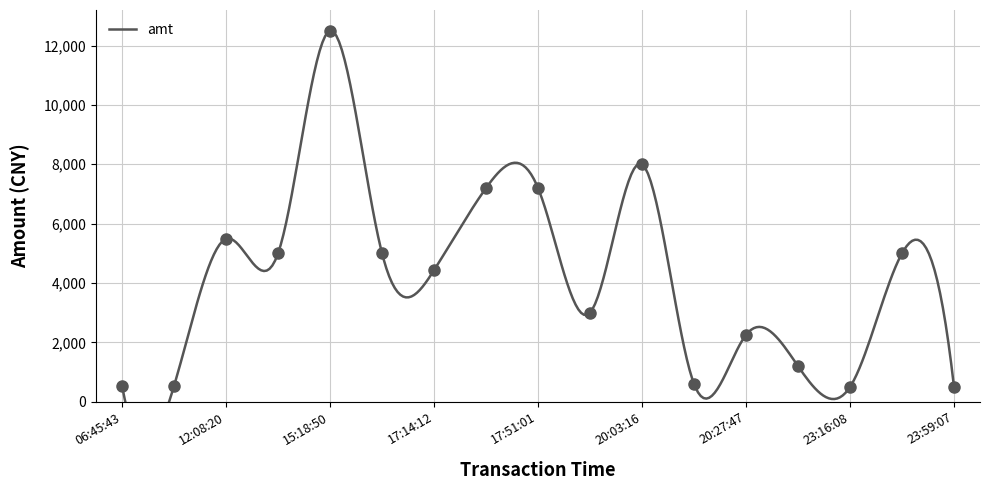

What is the ratio of the value at 14:00:26 to the value at 17:50:20?

0.7